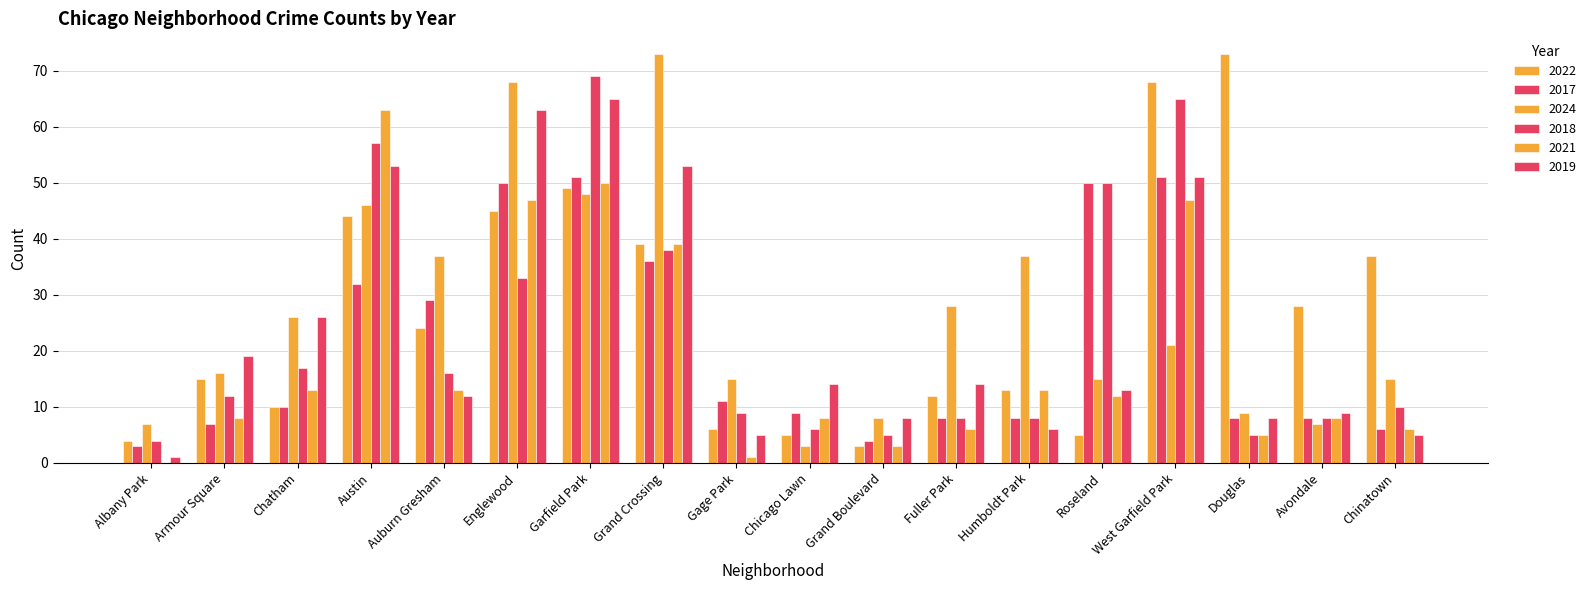

Are the bars horizontal?

No